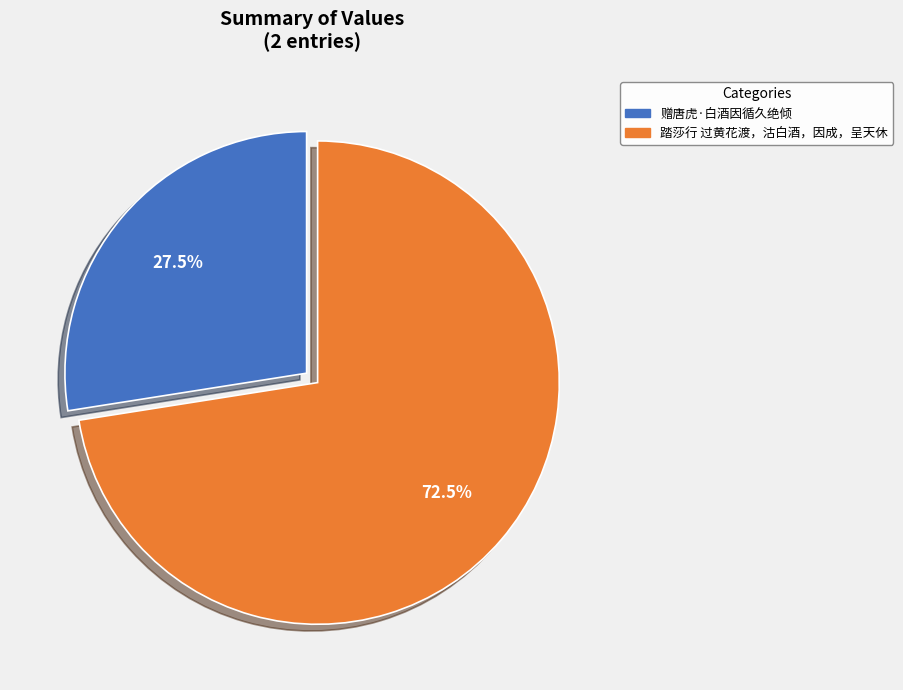

To the nearest percent, what is the combined percentage of 踏莎行 过黄花渡，沽白酒，因成，呈天休 and 赠唐虎·白酒因循久绝倾?

100%